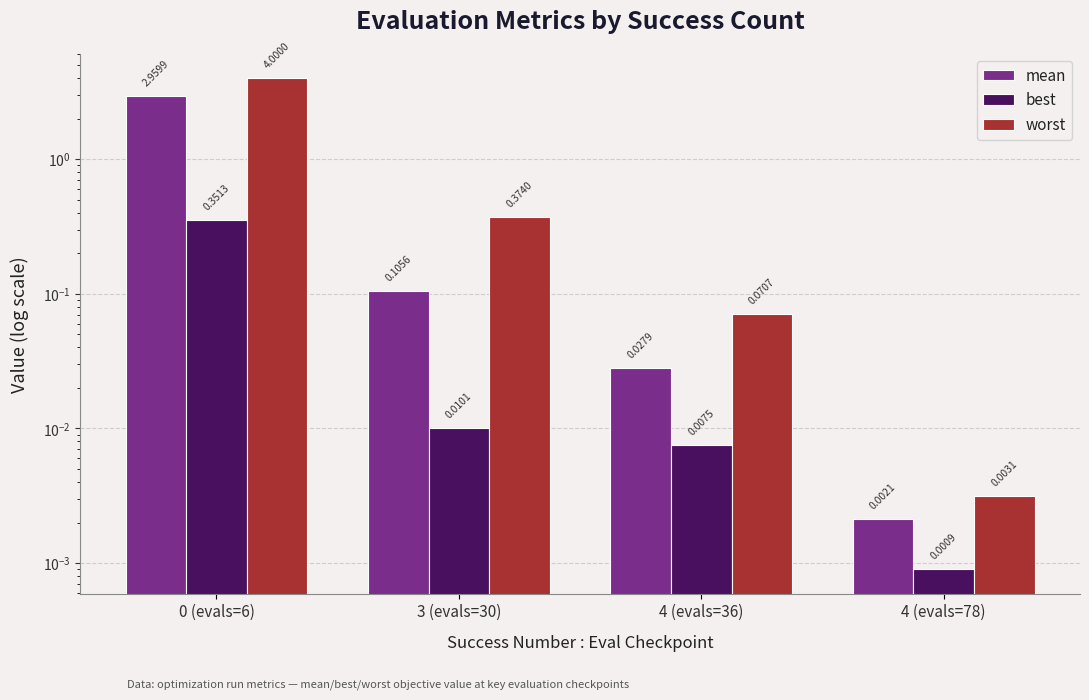

Reading left to right, what are all the values shown in this chart?

mean: 0 (evals=6)=3.0	3 (evals=30)=0.1	4 (evals=36)=0.0	4 (evals=78)=0.0
best: 0 (evals=6)=0.4	3 (evals=30)=0.0	4 (evals=36)=0.0	4 (evals=78)=0.0
worst: 0 (evals=6)=4.0	3 (evals=30)=0.4	4 (evals=36)=0.1	4 (evals=78)=0.0